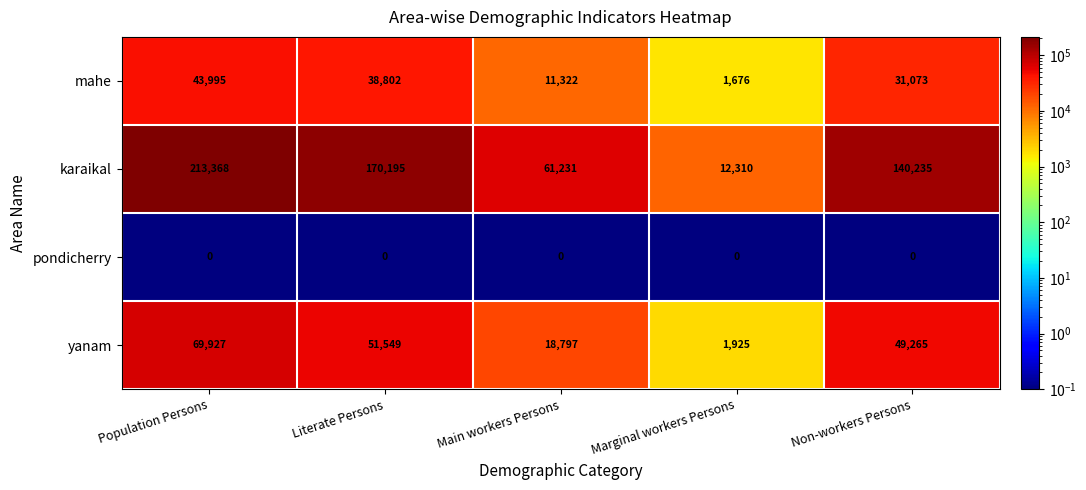

What is the maximum value for mahe?

43995